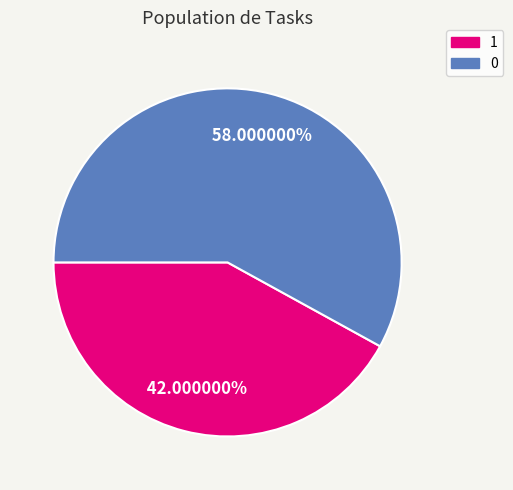

Is 1 the majority of the pie?

No